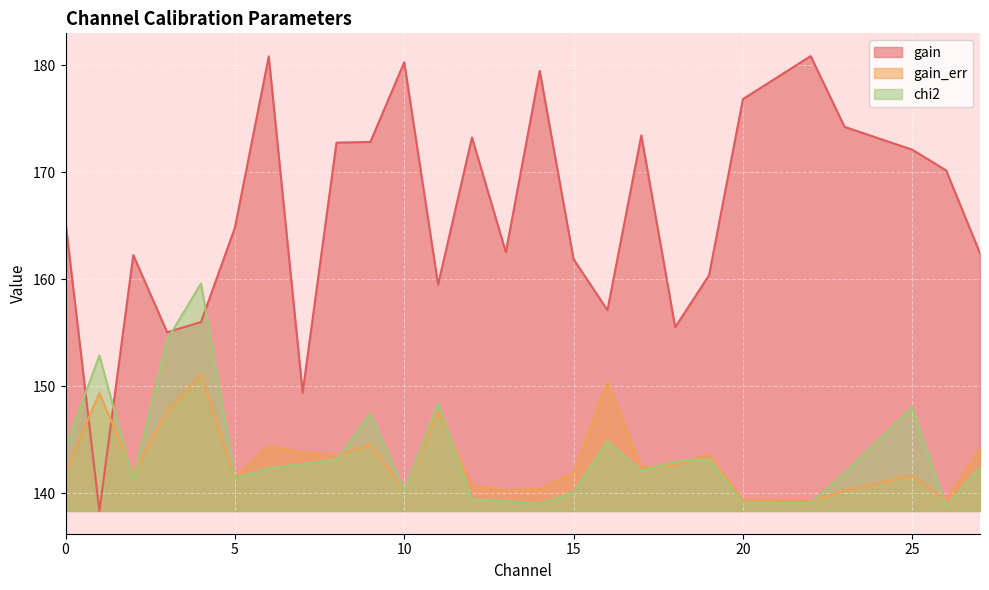

Which has a higher value, 4 or 9?

9